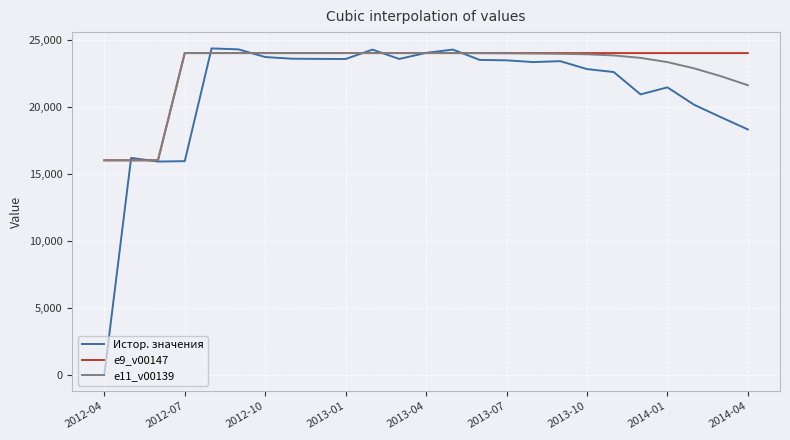

What is the maximum value for Истор. значения?

24346.8